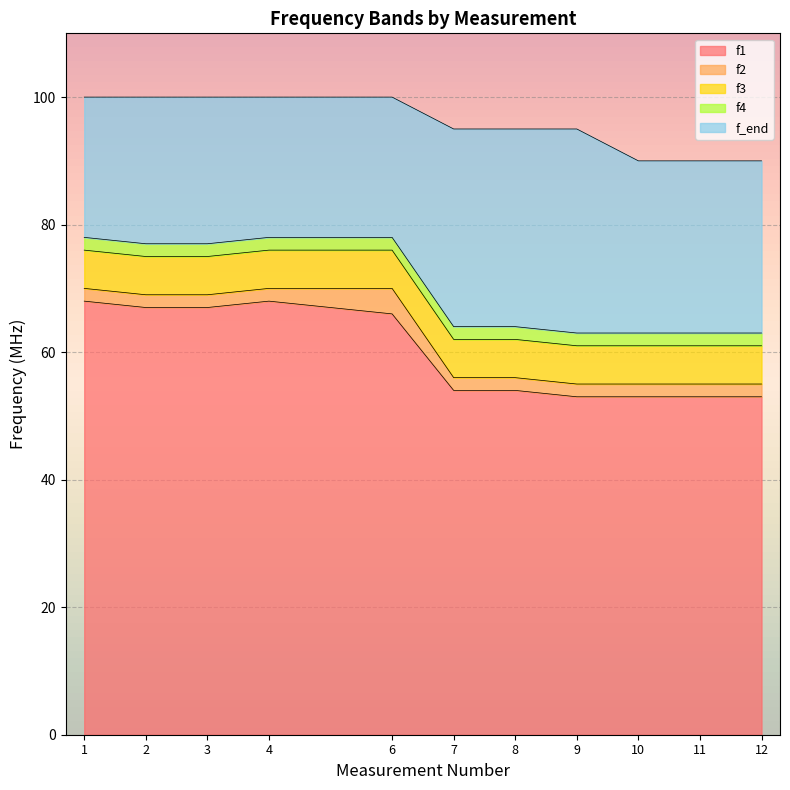

Which label corresponds to the largest value in the chart?

1